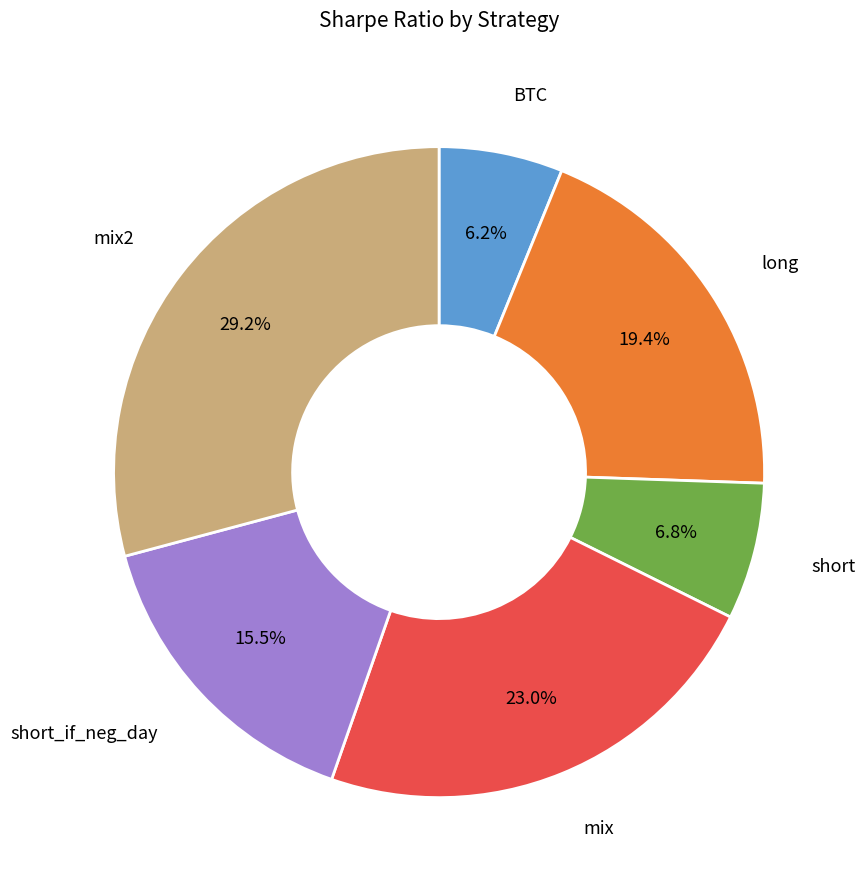

Is there any slice that represents more than half of the pie?

No